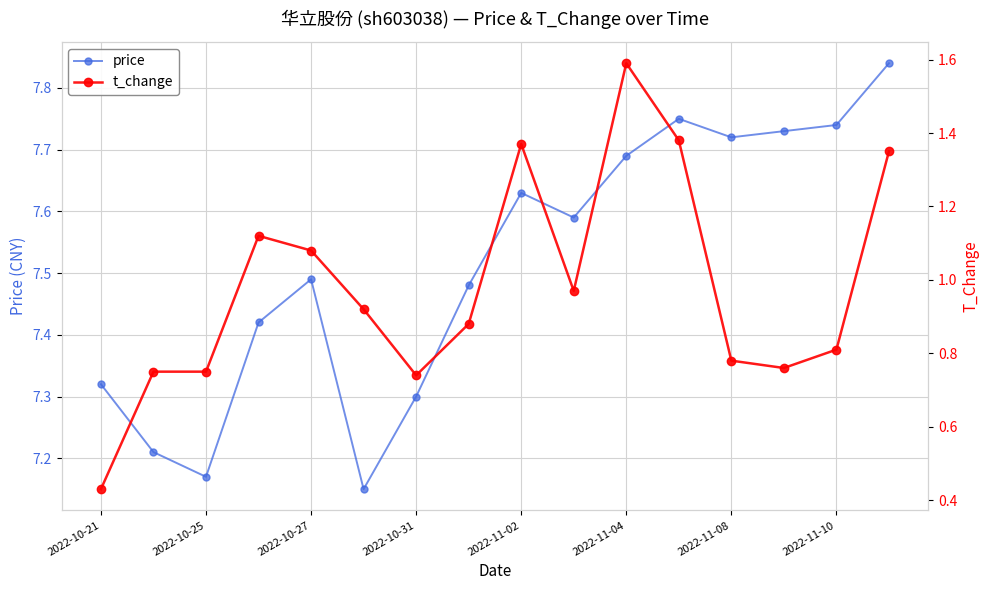

Is this an area chart (filled region under the line)?

No